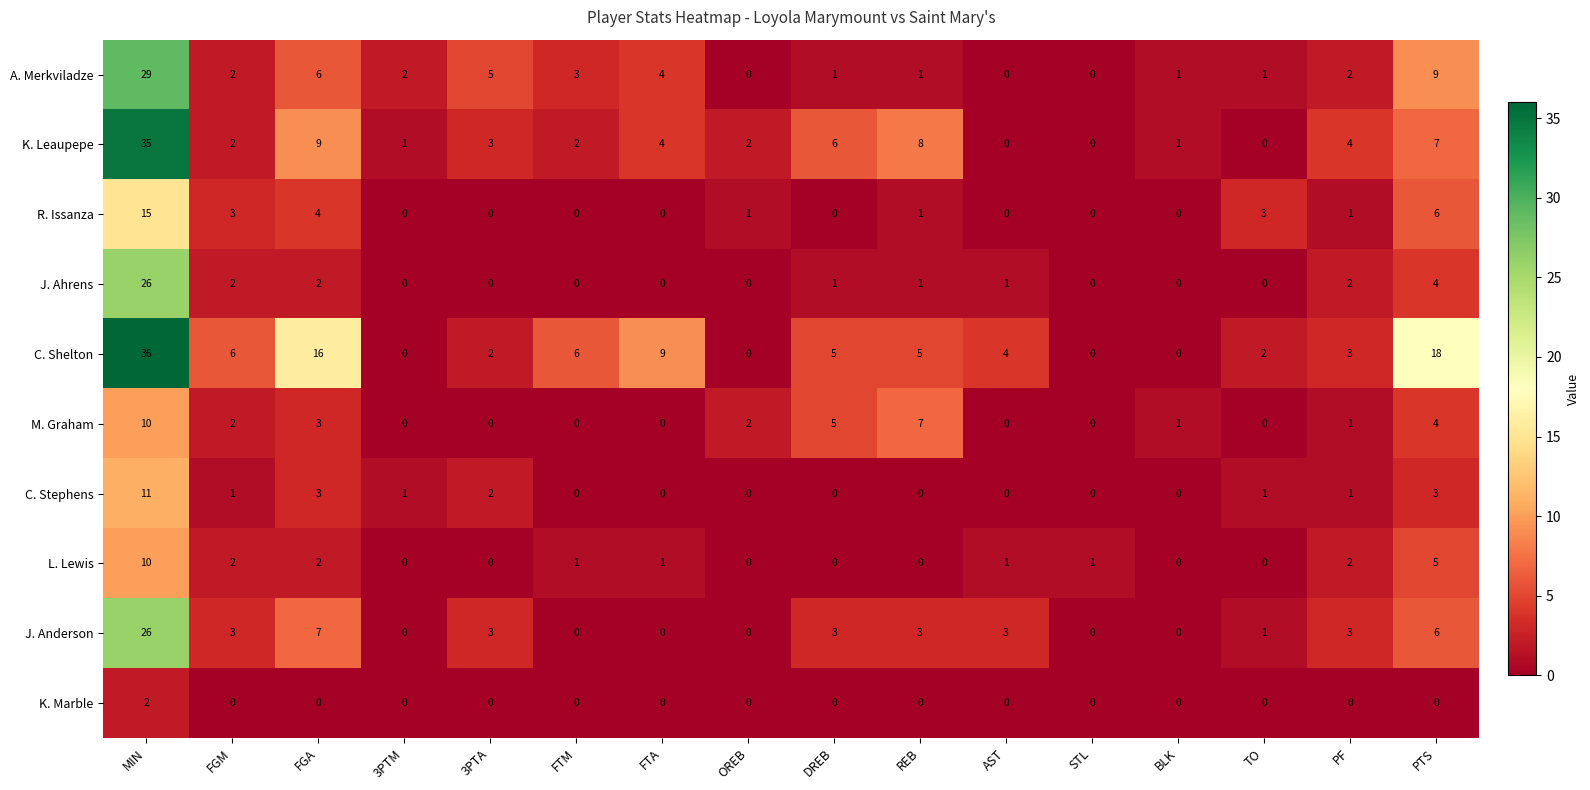

Is it true that K. Marble equals 0 at FGA?

True